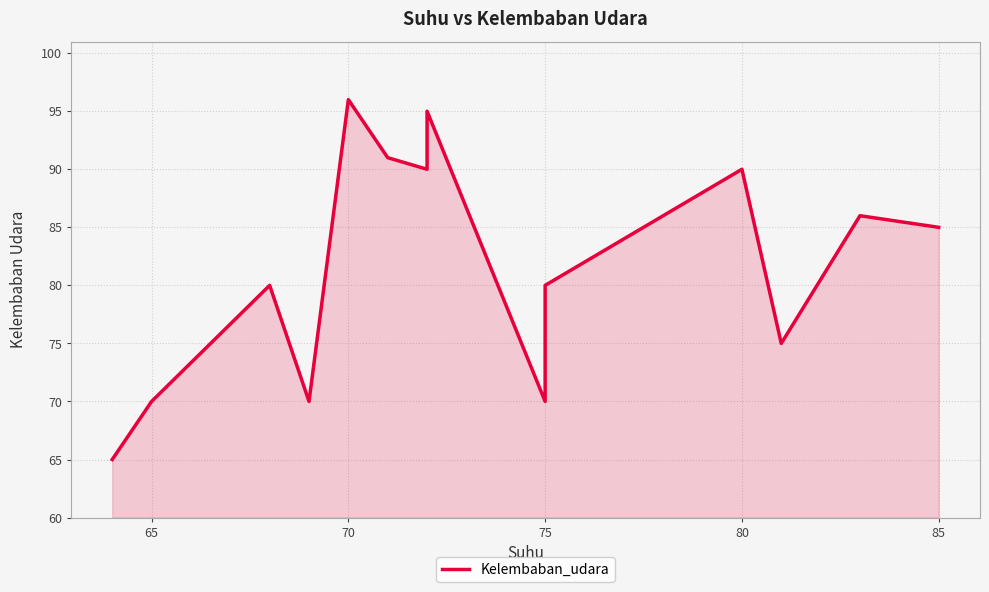

Reading left to right, what are all the values shown in this chart?

65	70	80	70	96	91	90	95	70	80	90	75	86	85